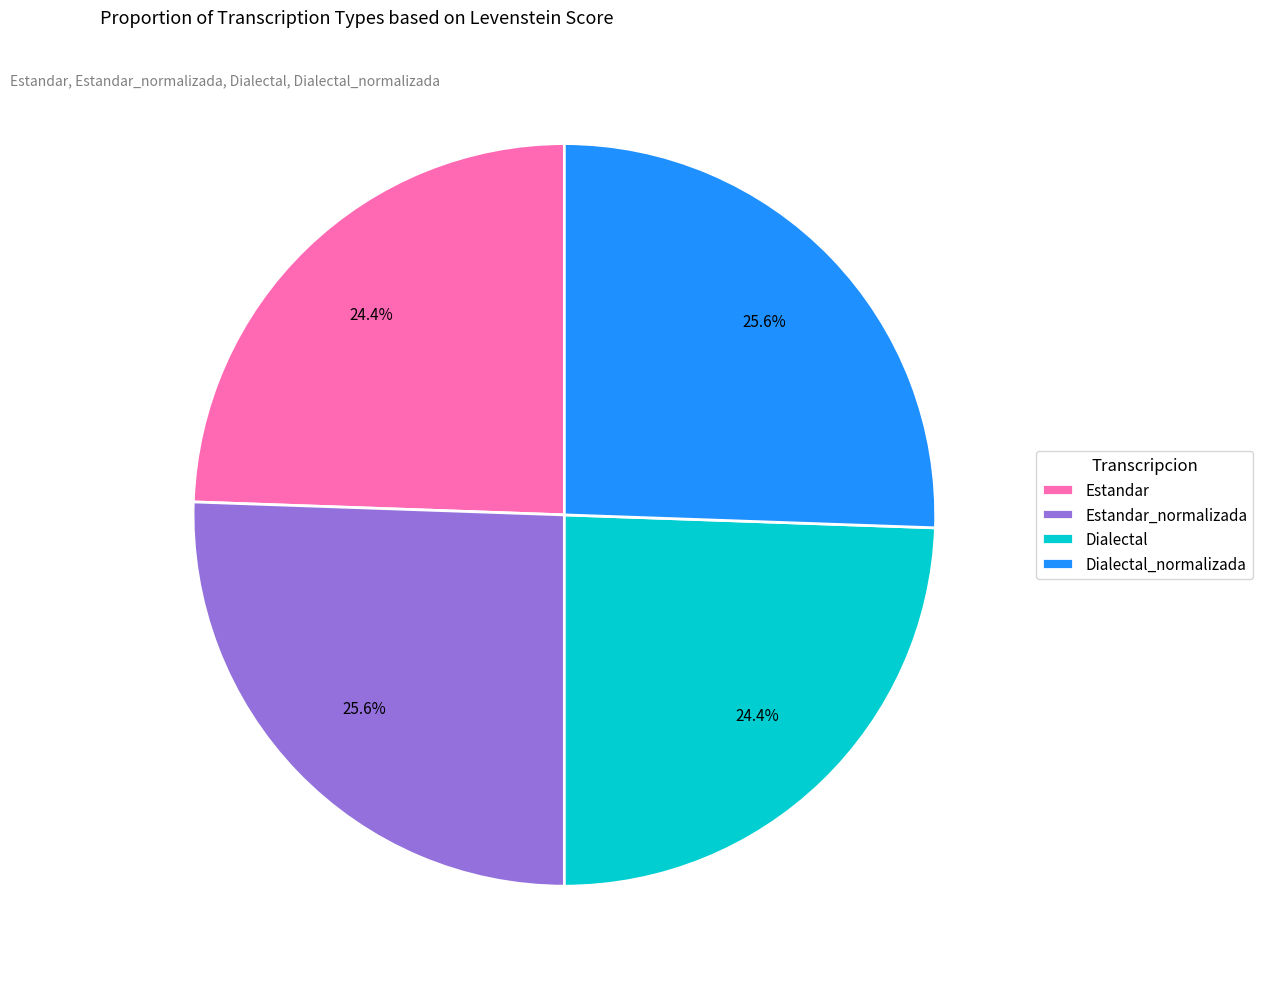

What percentage is the Estandar_normalizada slice, to the nearest percent?

26%